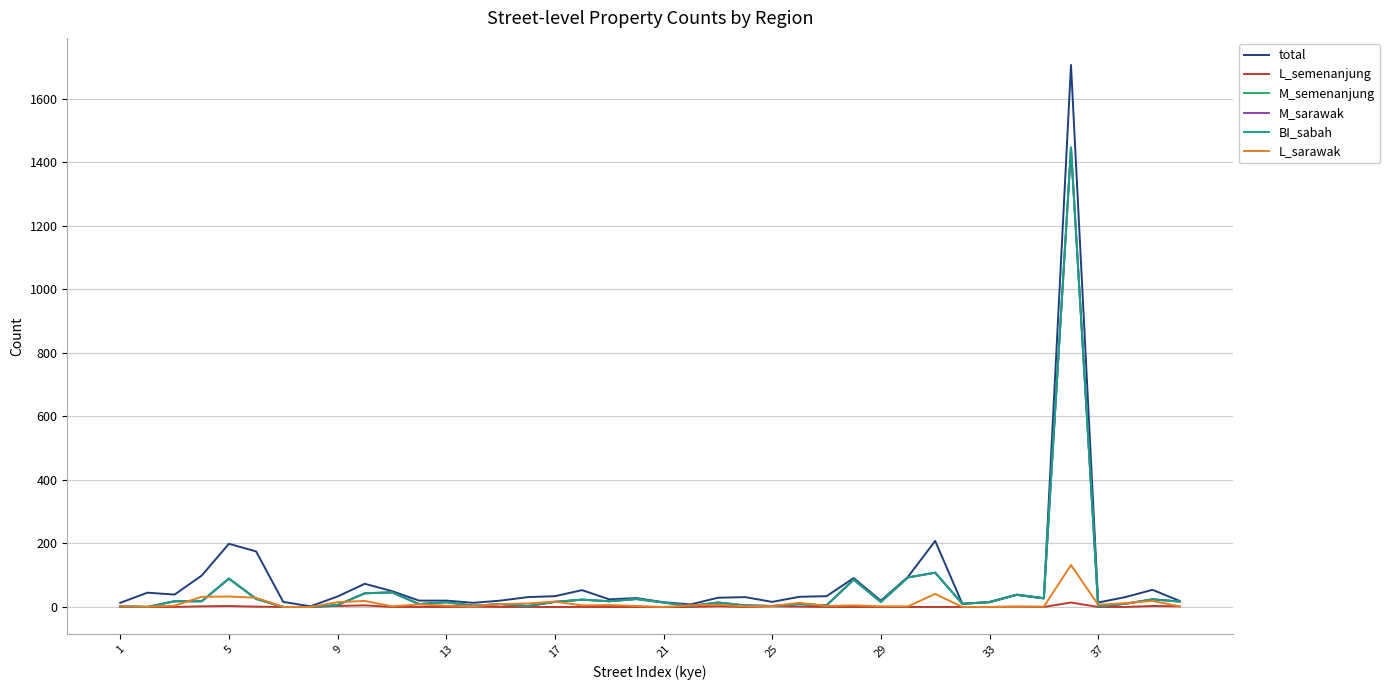

What is the highest value of the BI_sabah series?

1448